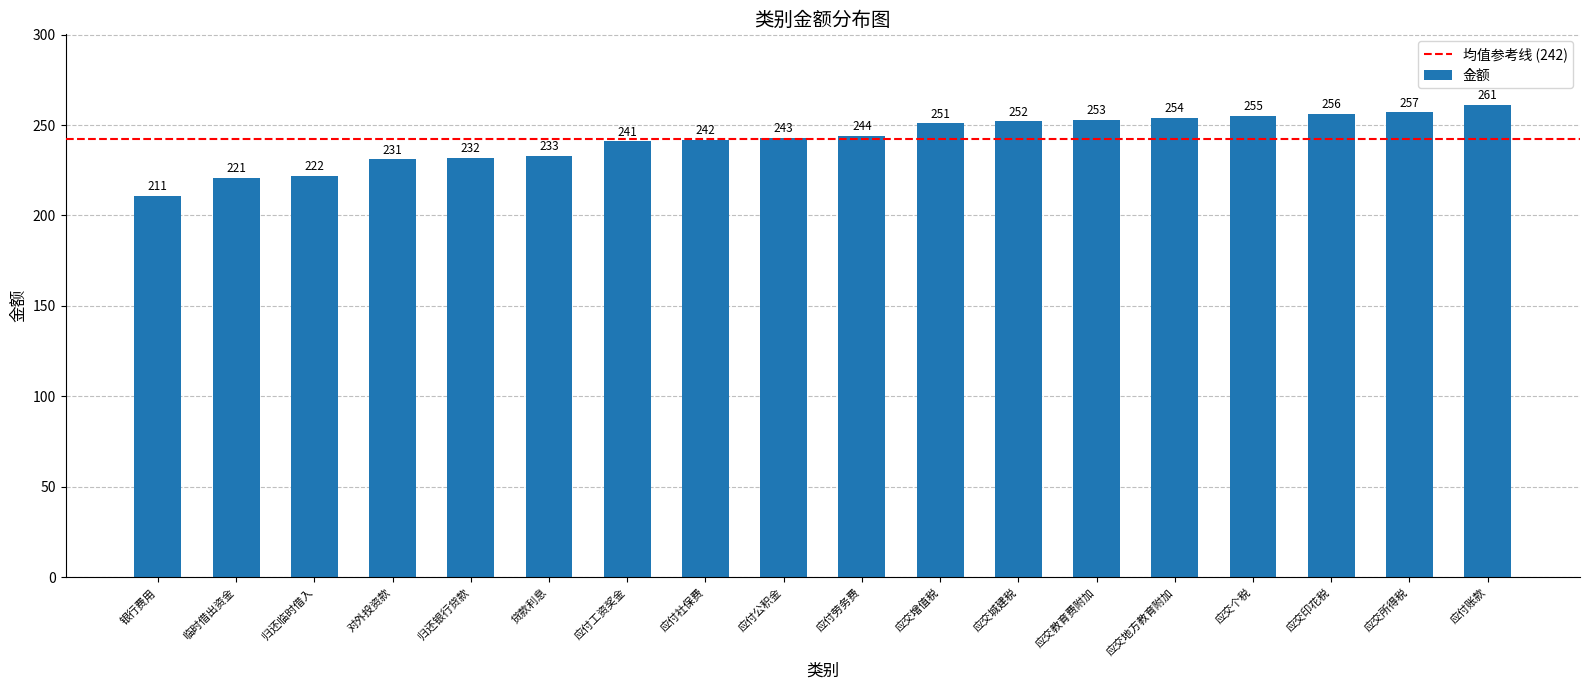

What position from the right is 应交所得税?

2